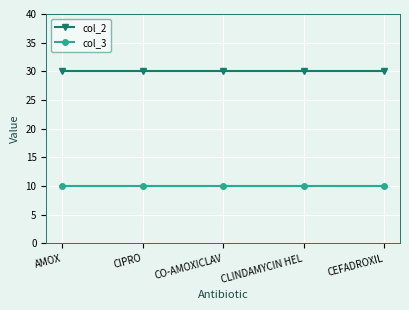

The col_2 series shows 42 at CIPRO. True or false?

False